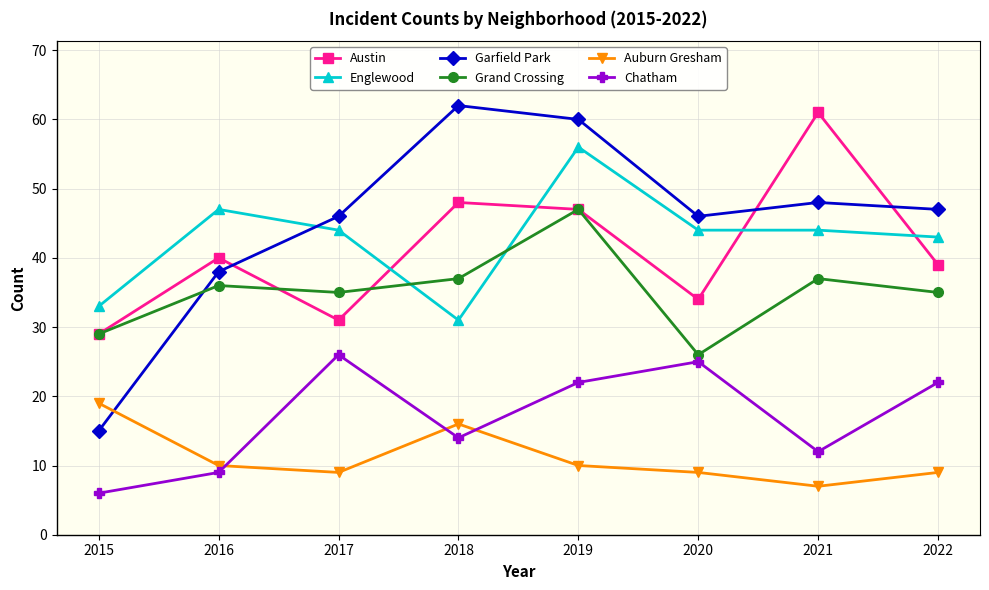

At which category does Chatham reach its first local peak?

2017